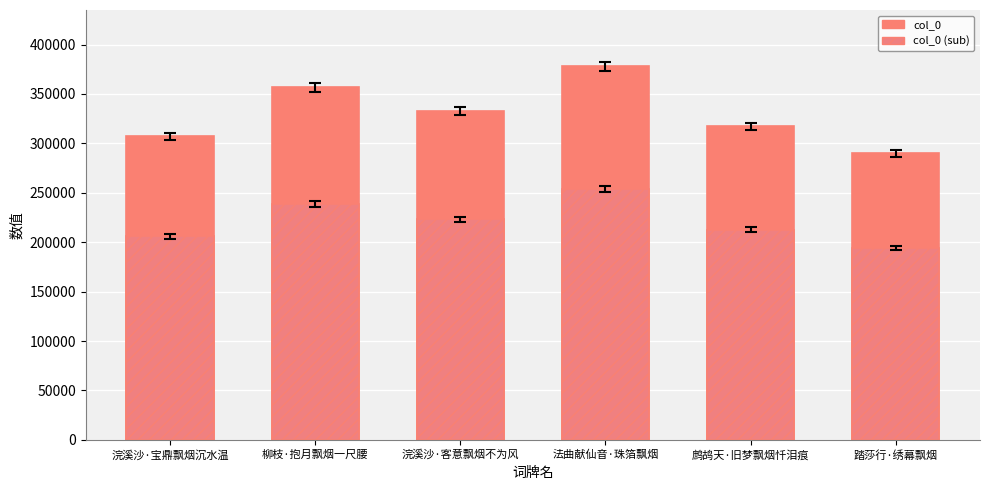

How many groups of bars are there?

6